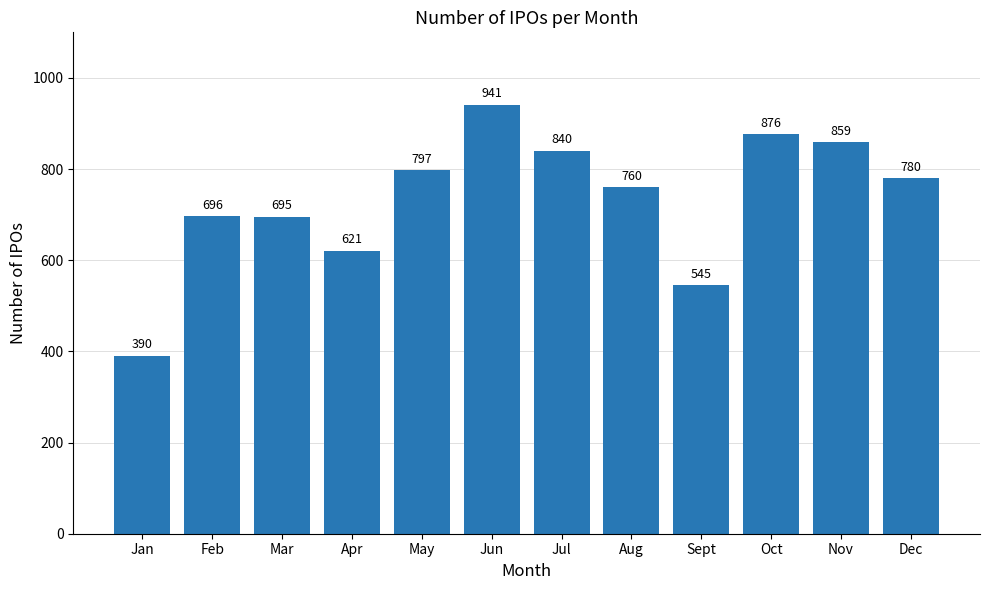

Which has a higher value, Nov or Feb?

Nov